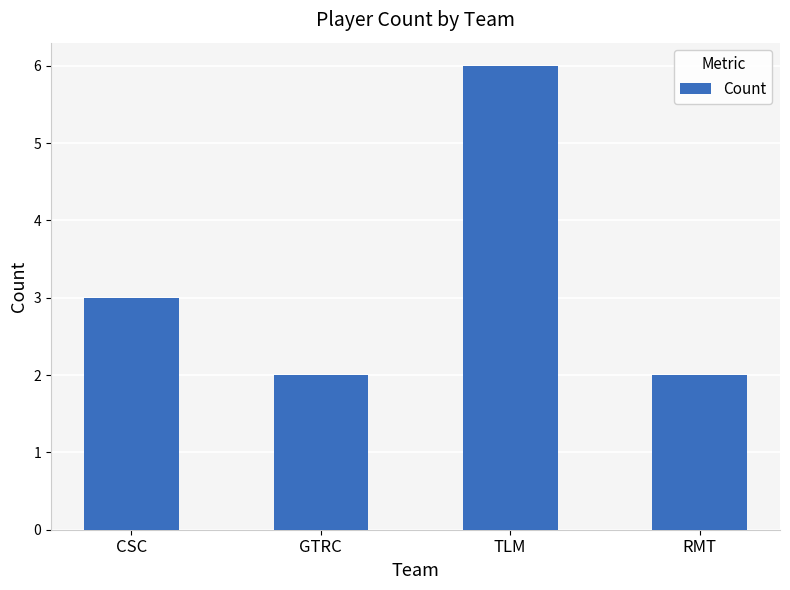

Reading left to right, extract all data points from this chart.

CSC=3	GTRC=2	TLM=6	RMT=2